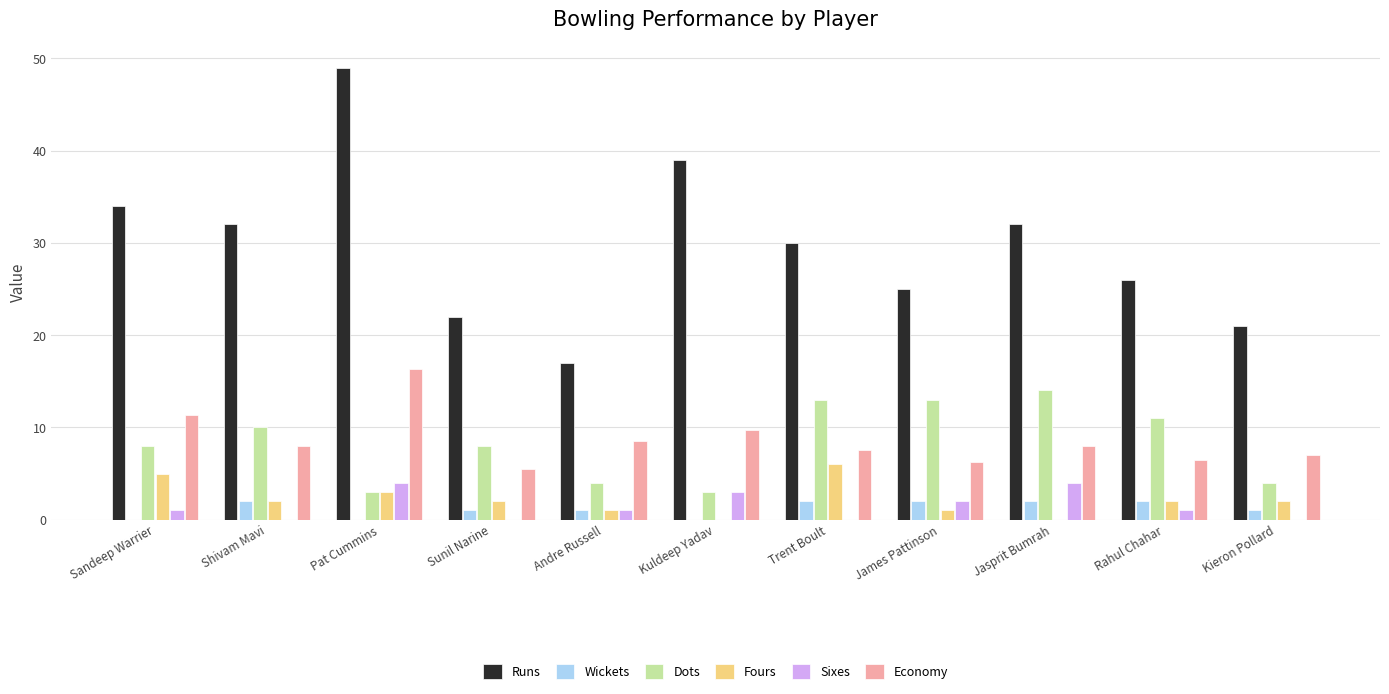

How many data points does each series have?

11